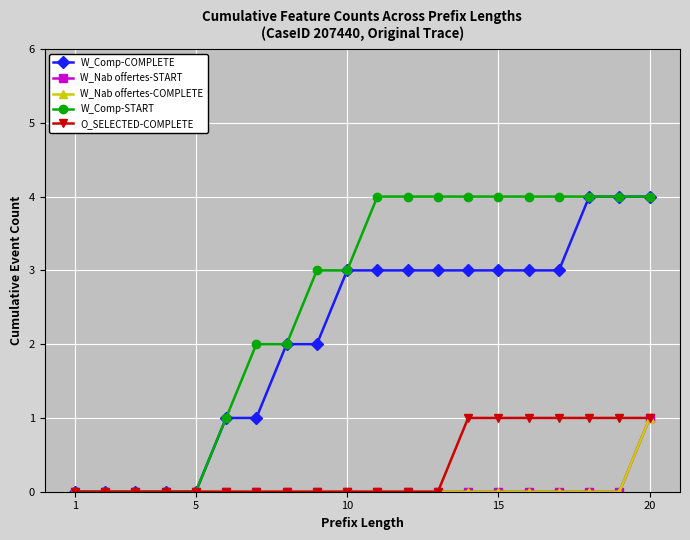

What is the maximum value shown in the chart?

4